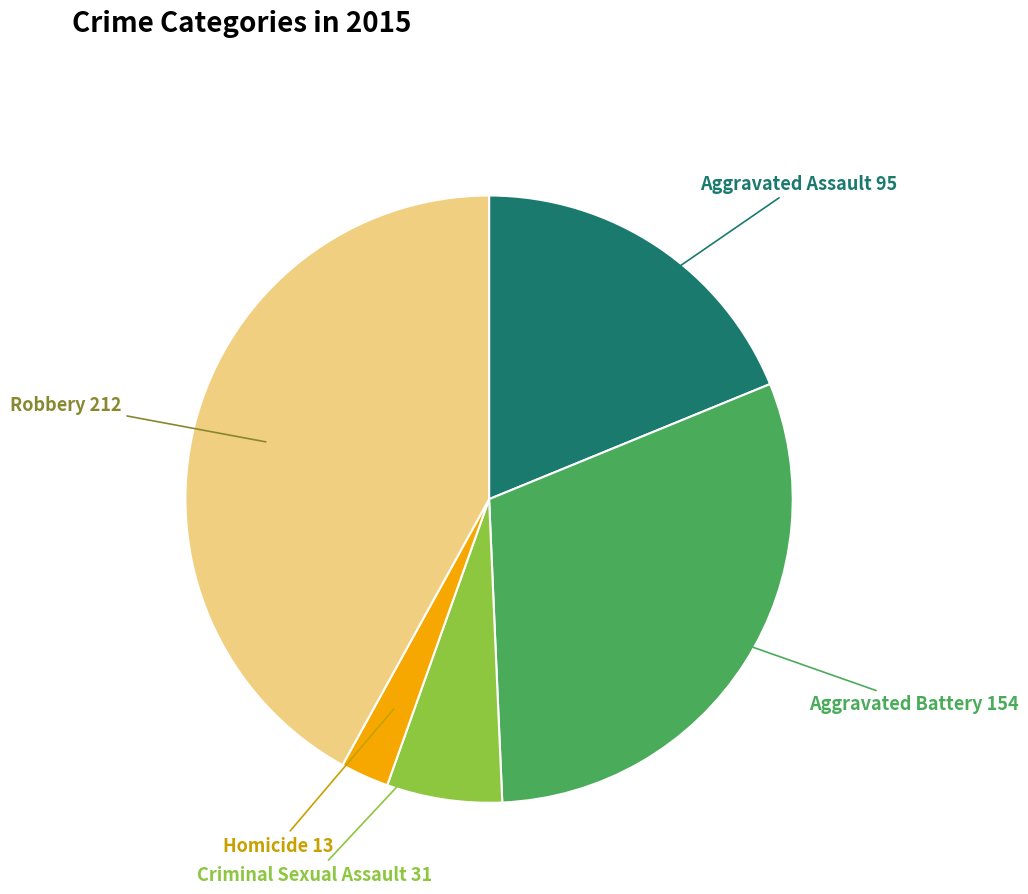

Does any single category account for the majority?

No